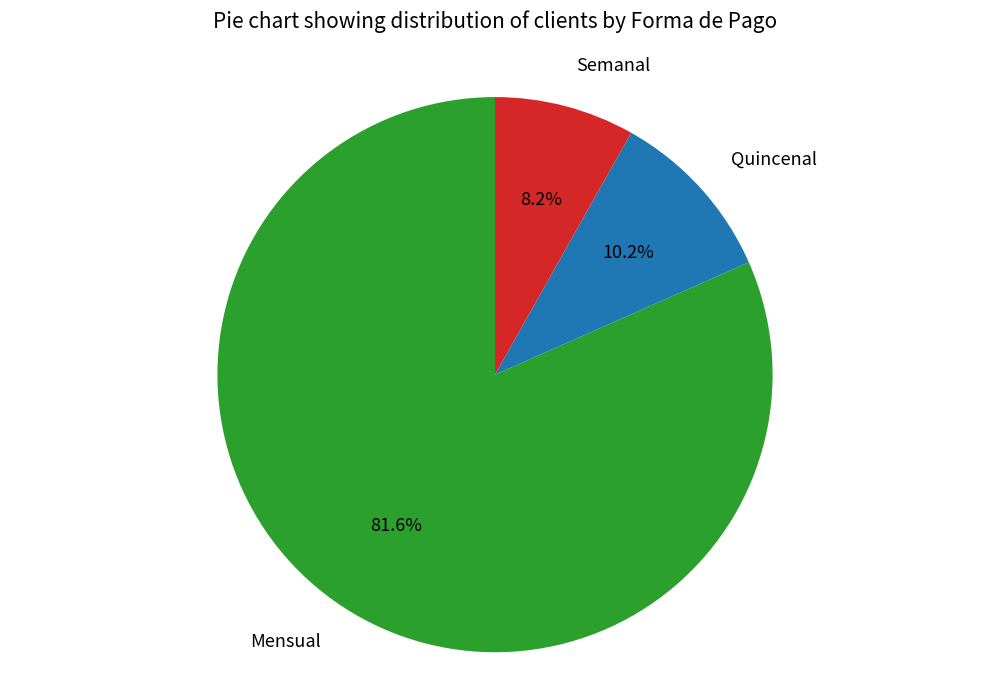

How many slices are in this pie chart?

3